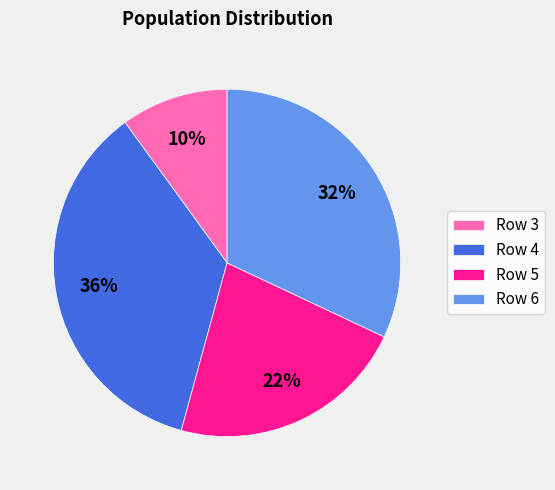

To the nearest percent, what is the average slice percentage?

25%